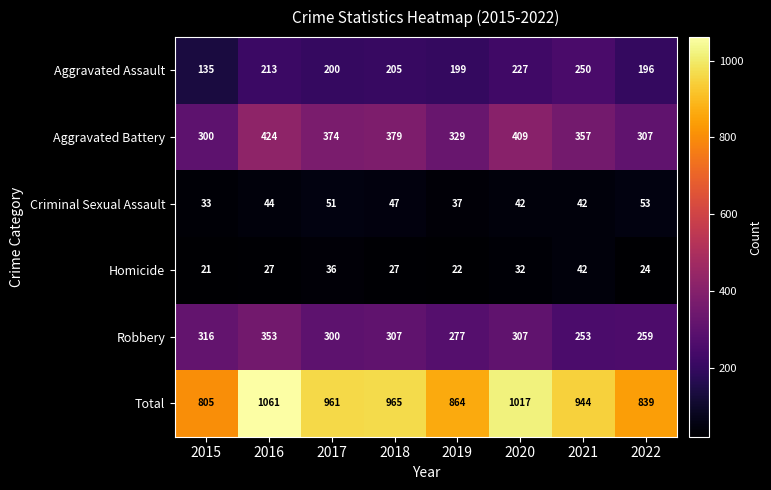

What is the minimum value shown in the chart?

21